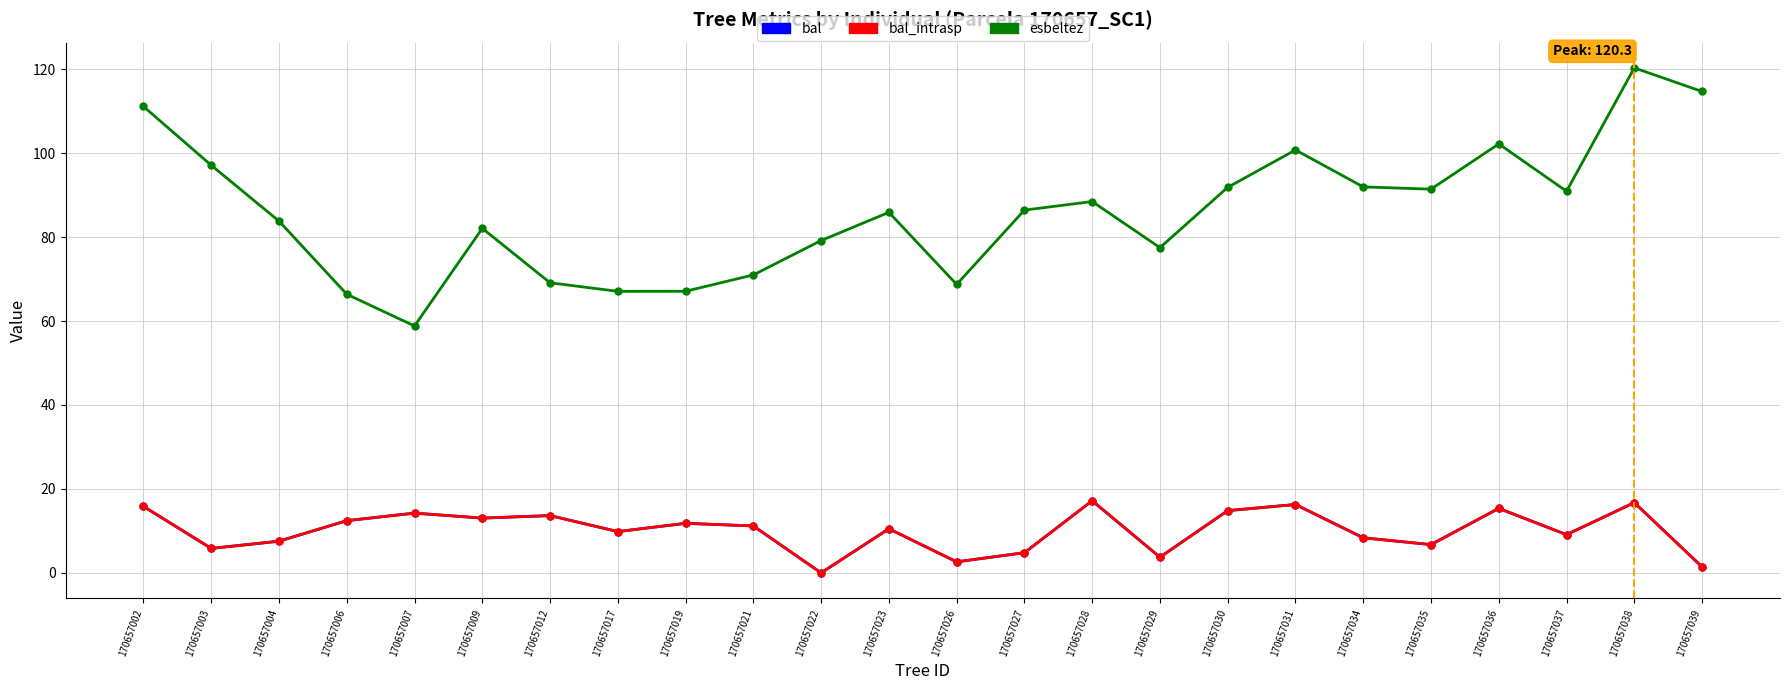

Reading left to right, transcribe all the data shown in this chart.

bal: 15.8	5.8	7.5	12.4	14.2	13.1	13.7	9.8	11.8	11.2	0.0	10.5	2.6	4.8	17.2	3.7	14.8	16.3	8.4	6.7	15.4	9.1	16.7	1.4
bal_intrasp: 15.8	5.8	7.5	12.4	14.2	13.1	13.7	9.8	11.8	11.2	0.0	10.5	2.6	4.8	17.2	3.7	14.8	16.3	8.4	6.7	15.4	9.1	16.7	1.4
esbeltez: 111.1	97.1	83.8	66.4	58.8	82.1	69.1	67.1	67.1	71.0	79.2	85.9	68.7	86.4	88.5	77.5	91.8	100.8	92.0	91.4	102.2	90.9	120.3	114.7